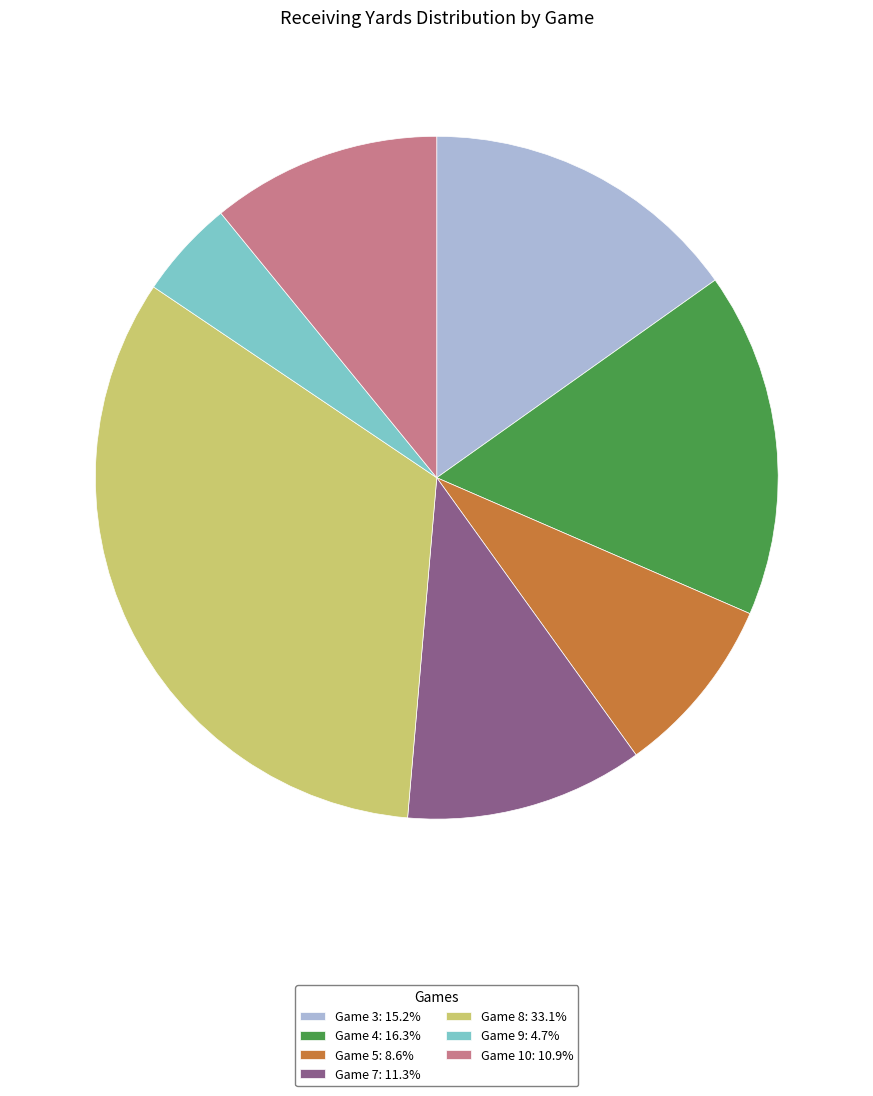

What is the ratio of the value at Game 3: 15.2% to the value at Game 8: 33.1%?

0.5